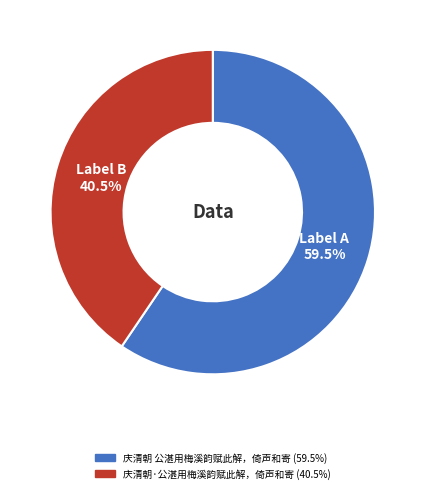

How many segments does this pie chart have?

2